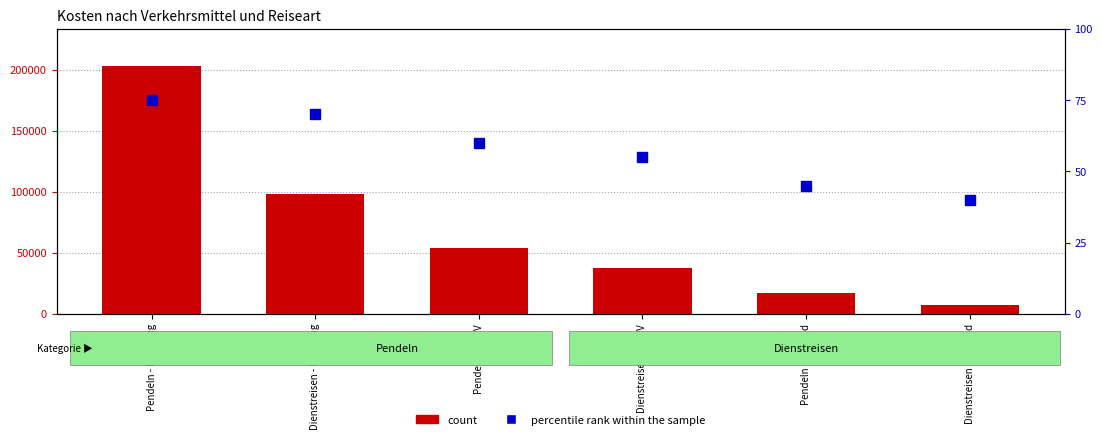

Which series has the largest total across all categories?

count